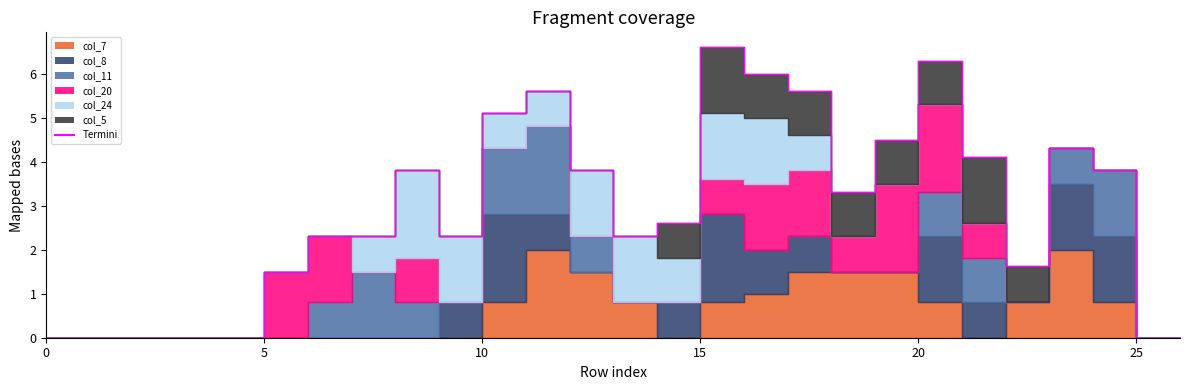

Reading left to right, transcribe all the data shown in this chart.

0.0	0.0	0.0	0.0	0.0	1.5	2.3	2.3	3.8	2.3	5.1	5.6	3.8	2.3	2.6	6.6	6.0	5.6	3.3	4.5	6.3	4.1	1.6	4.3	3.8	0.0	0.0